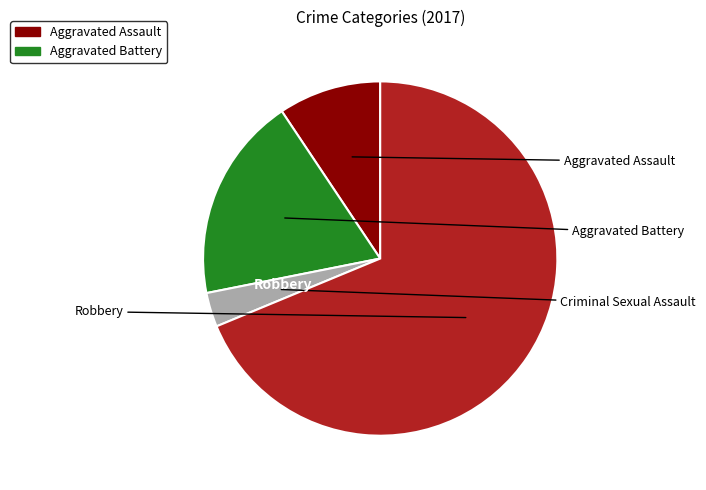

Does any single category account for the majority?

Yes